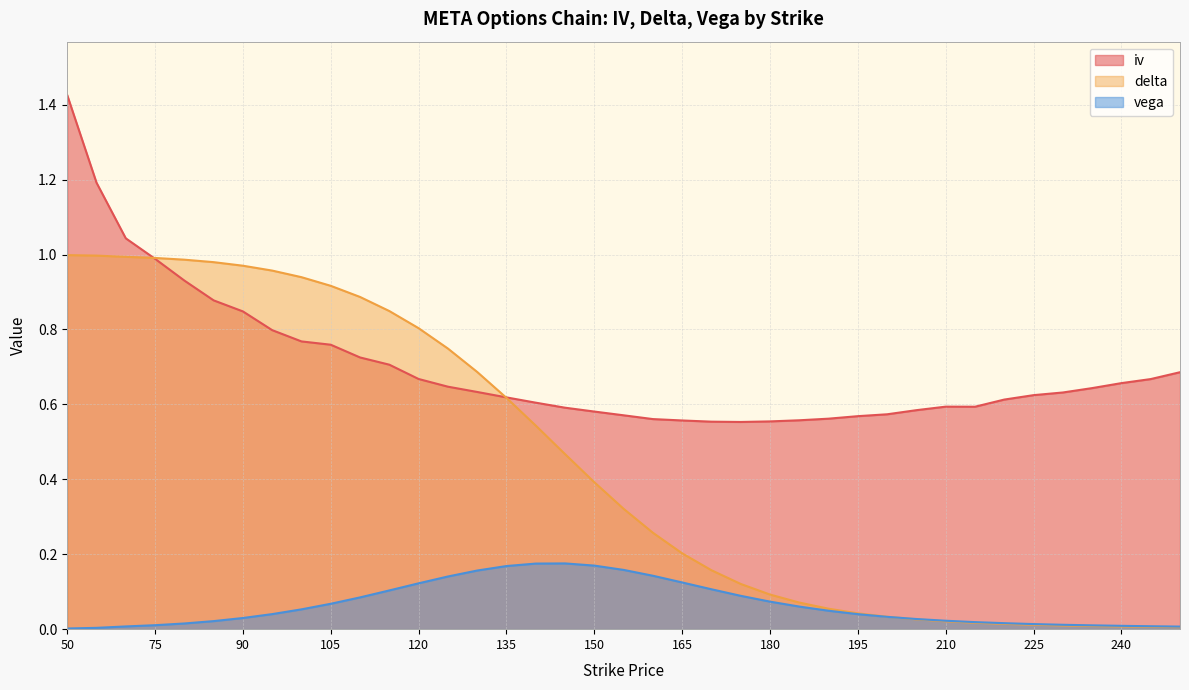

Rank the series at 210 from lowest to highest value.

delta, vega, iv